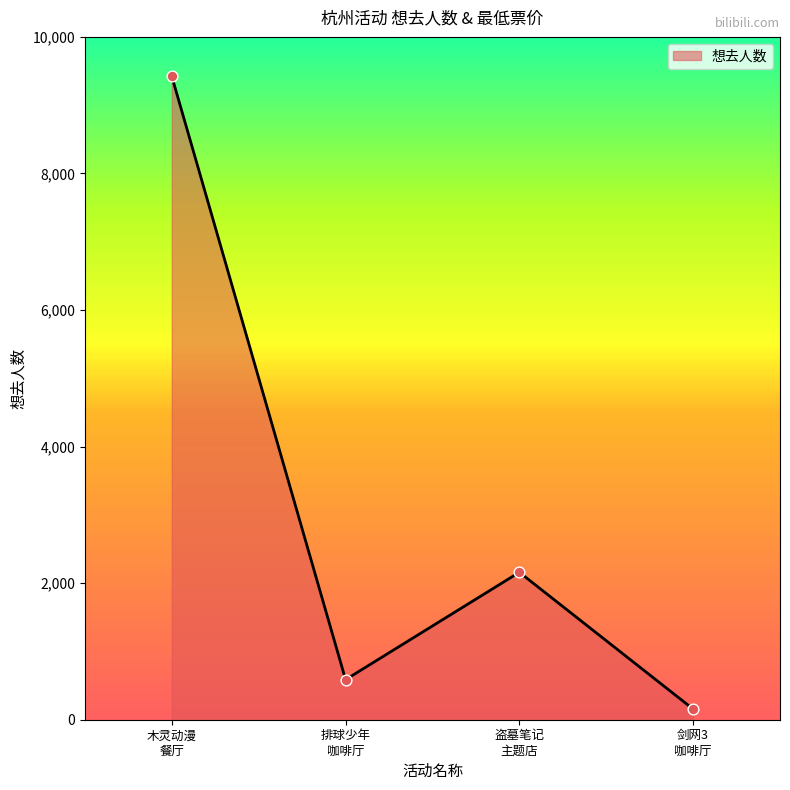

What is the average value?

3081